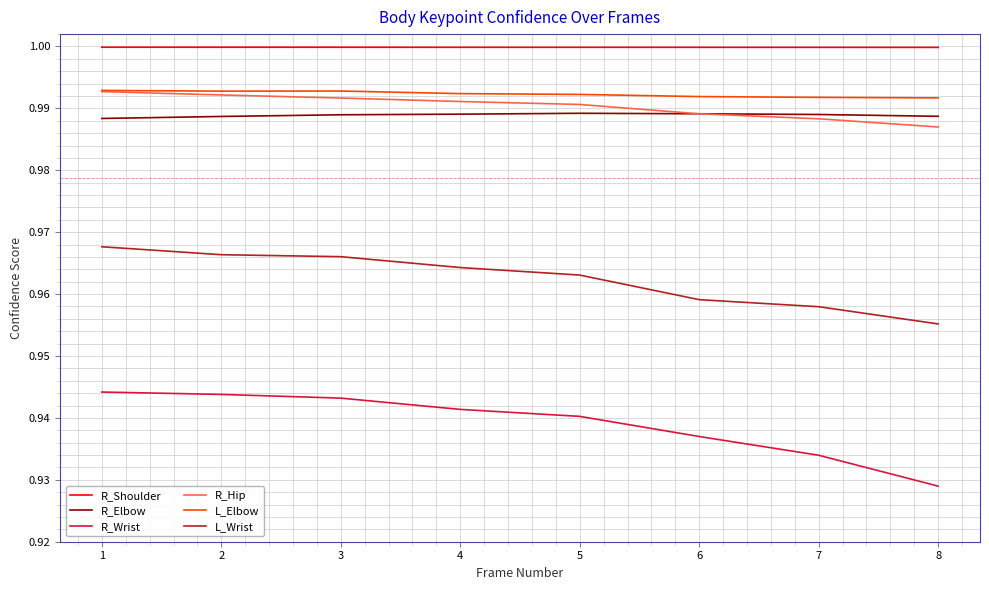

At which category does the chart reach its minimum across all series?

8